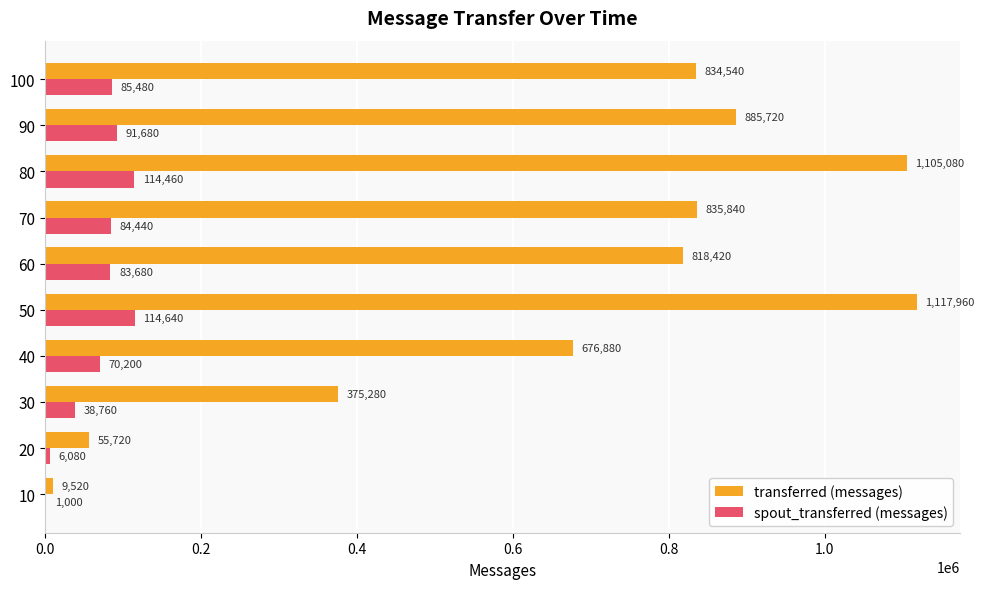

The value of transferred (messages) at 30 is 541004. True or false?

False